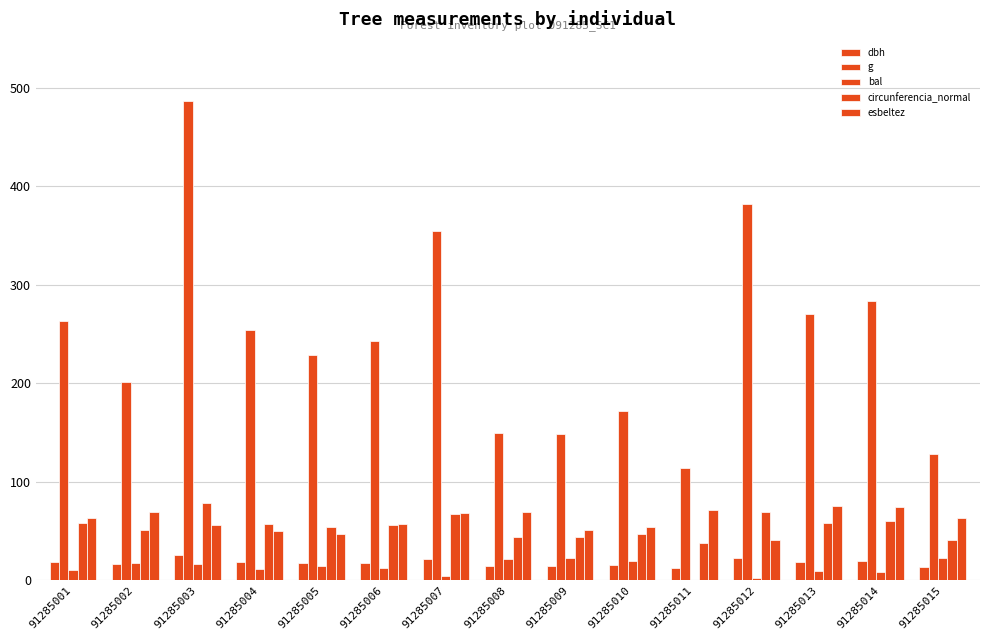

Are the bars horizontal?

No